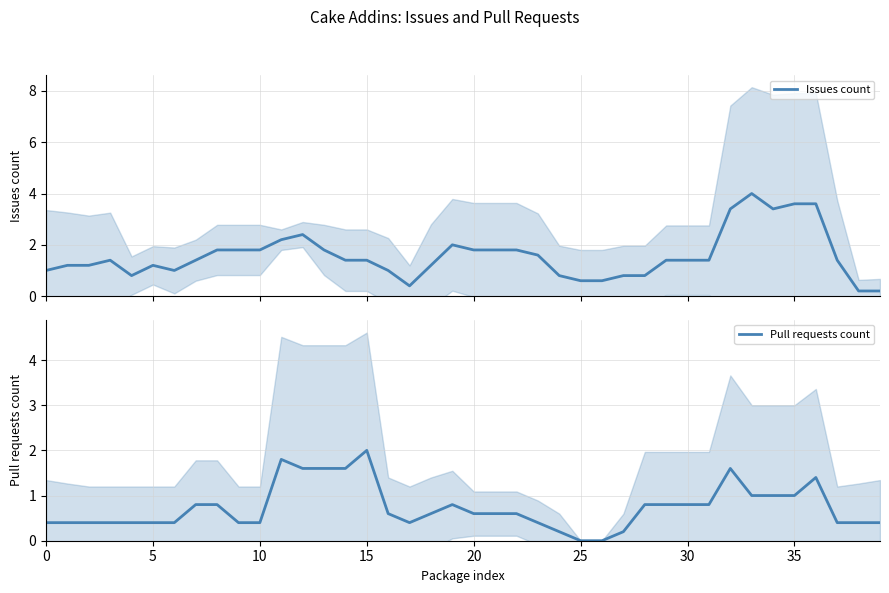

The Pull requests count series shows 0.8 at 29. True or false?

True